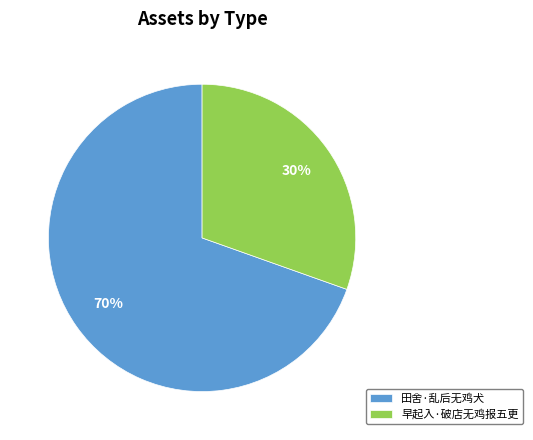

Is it true that 早起入·破店无鸡报五更 is 22% of the pie?

False